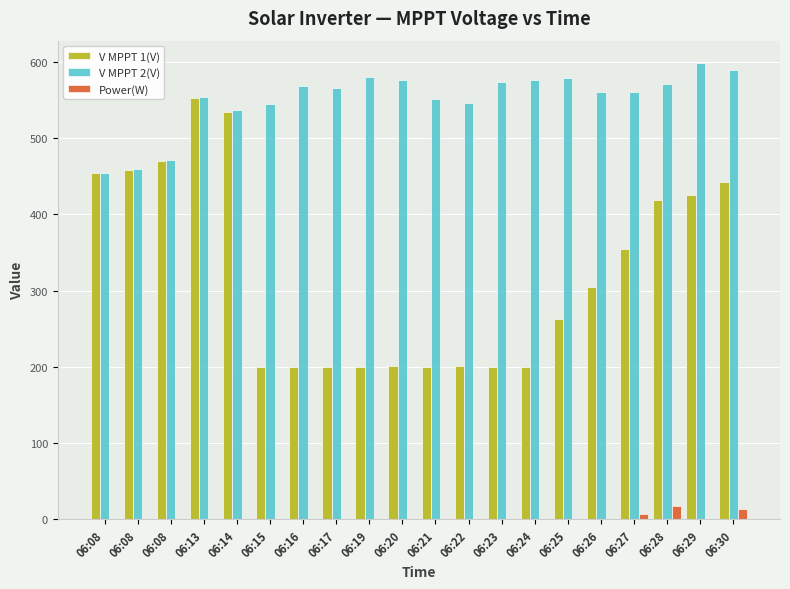

How many categories are shown in the chart?

20